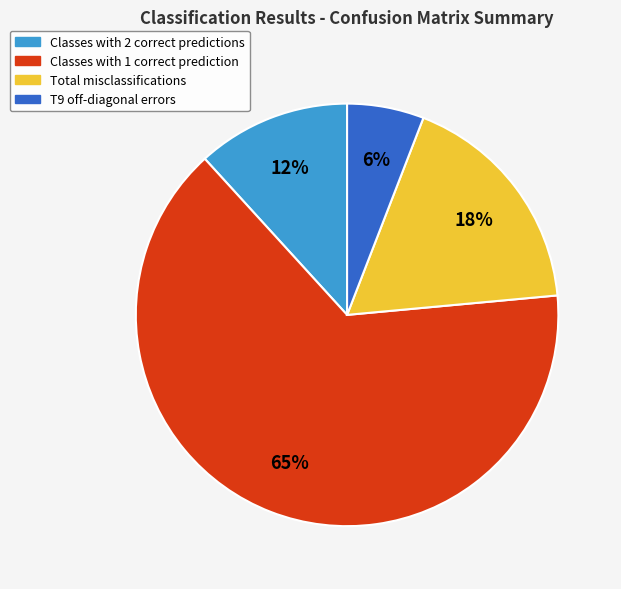

Is it true that T9 off-diagonal errors is 6% of the pie?

True